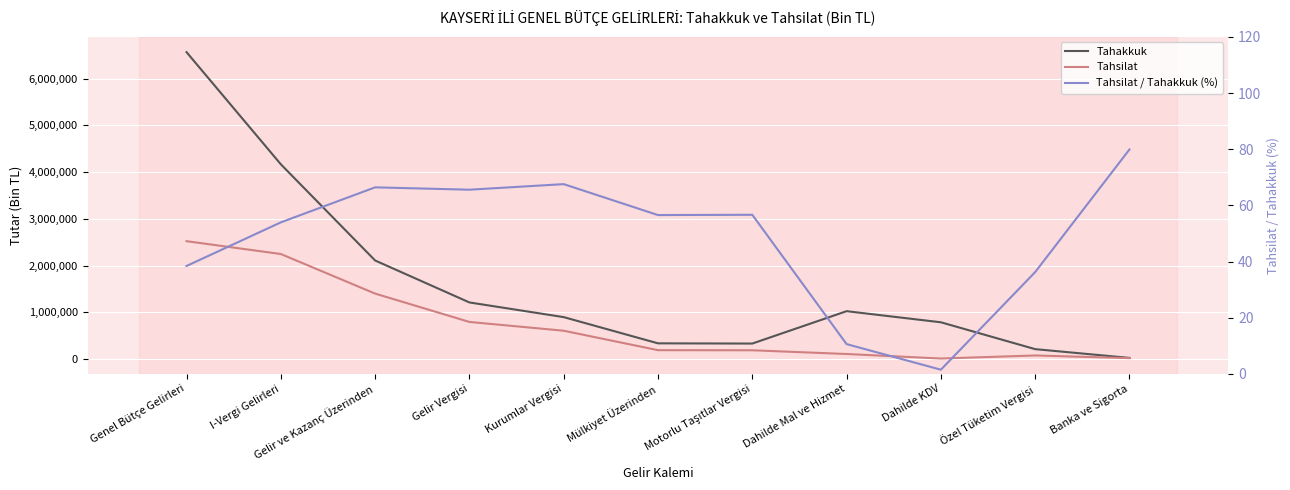

True or false: Tahakkuk and Tahsilat / Tahakkuk (%) cross at least once.

False